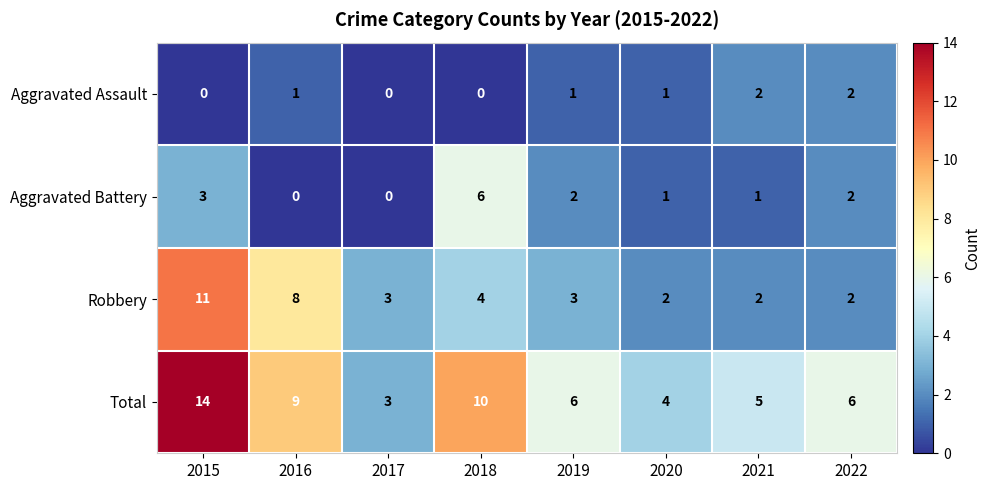

Which series has the largest total across all categories?

Total